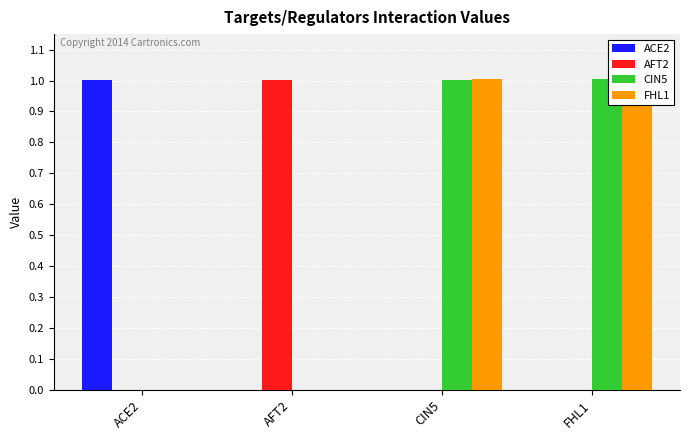

The FHL1 series shows 1.0 at FHL1. True or false?

True